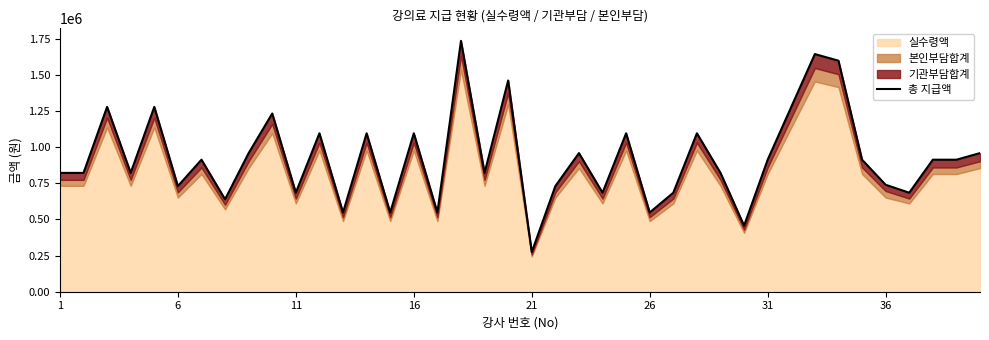

What is the maximum value shown in the chart?

1735560